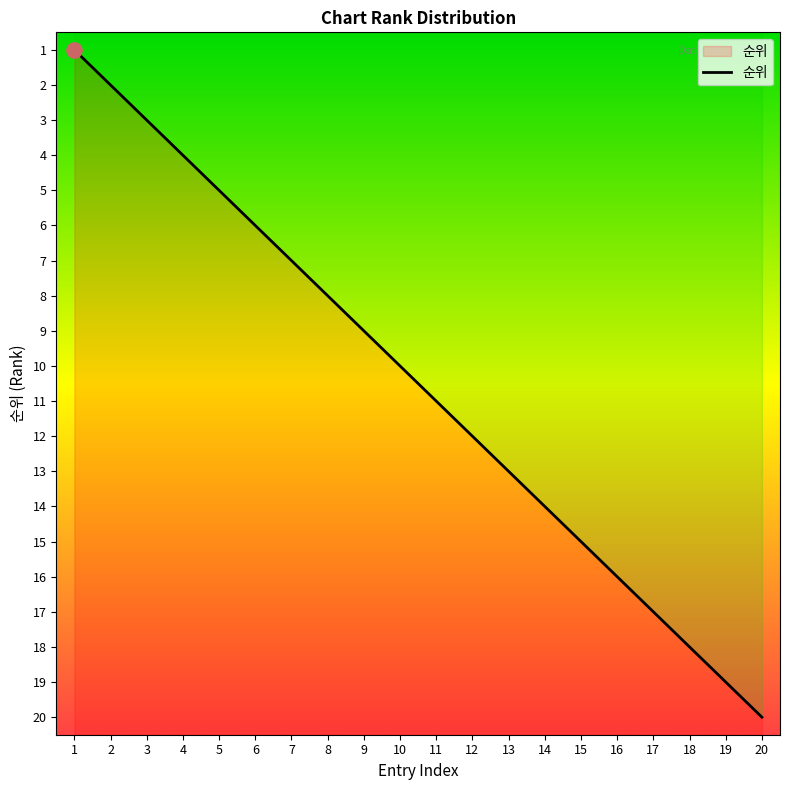

What is the change in value from 8 to 16?

+8